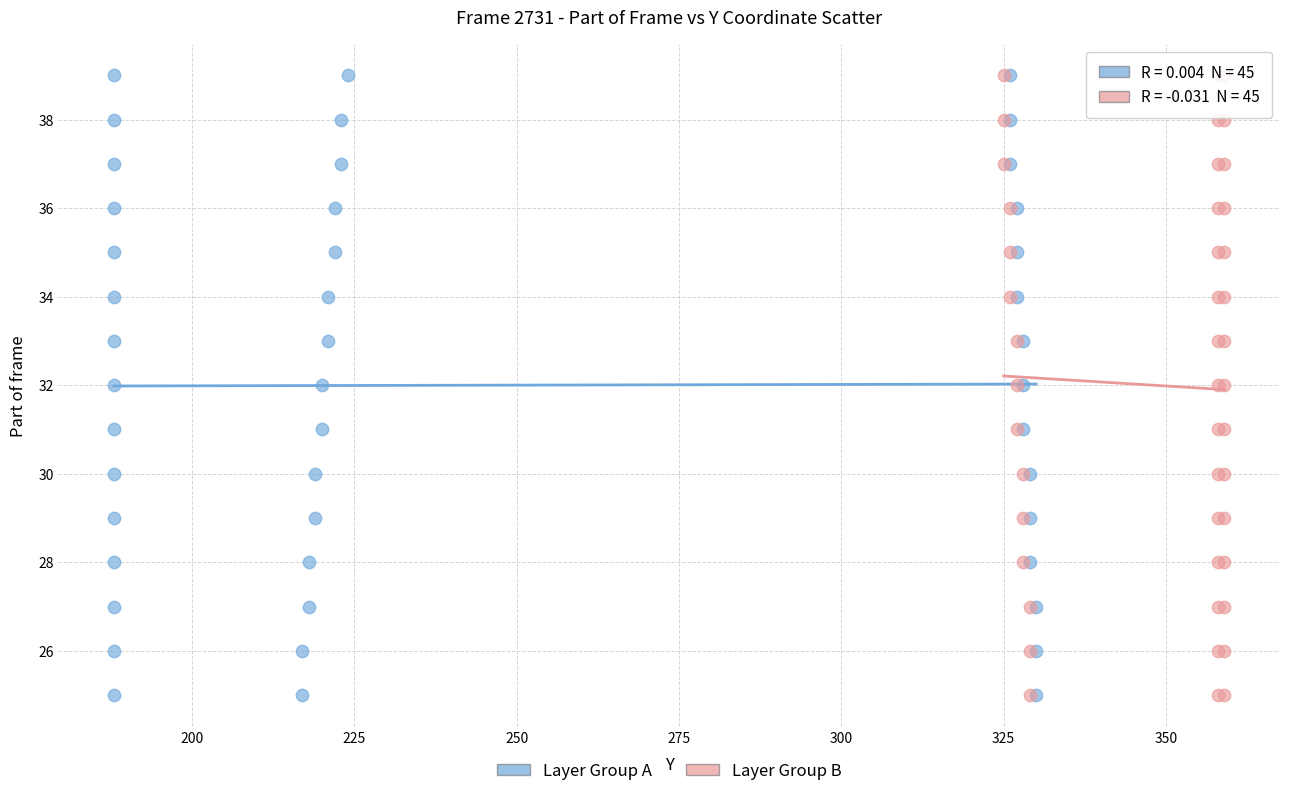

What are all the series names shown in the legend?

Layer Group A, Layer Group B